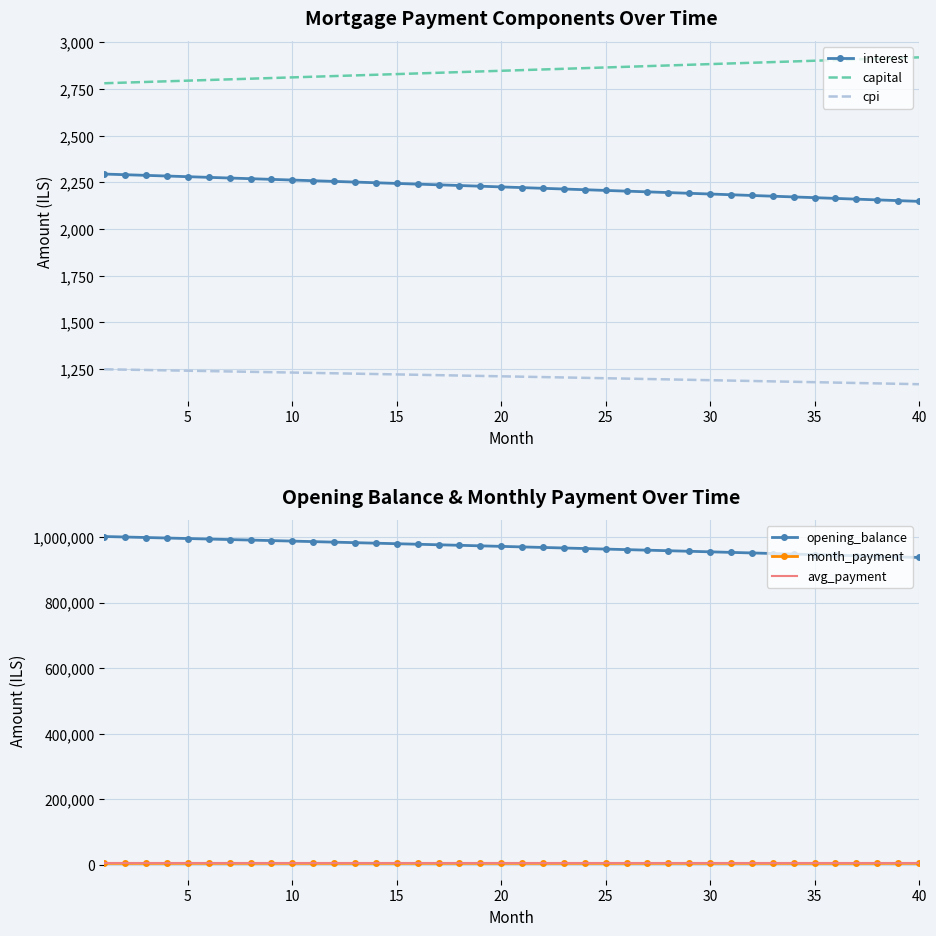

True or false: interest and capital intersect in this chart.

False